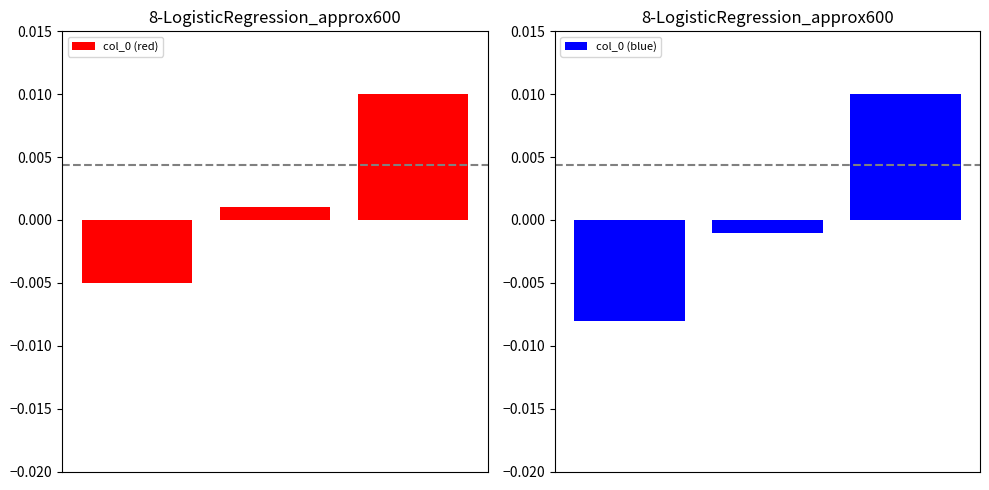

Which category has the highest value across all series?

2